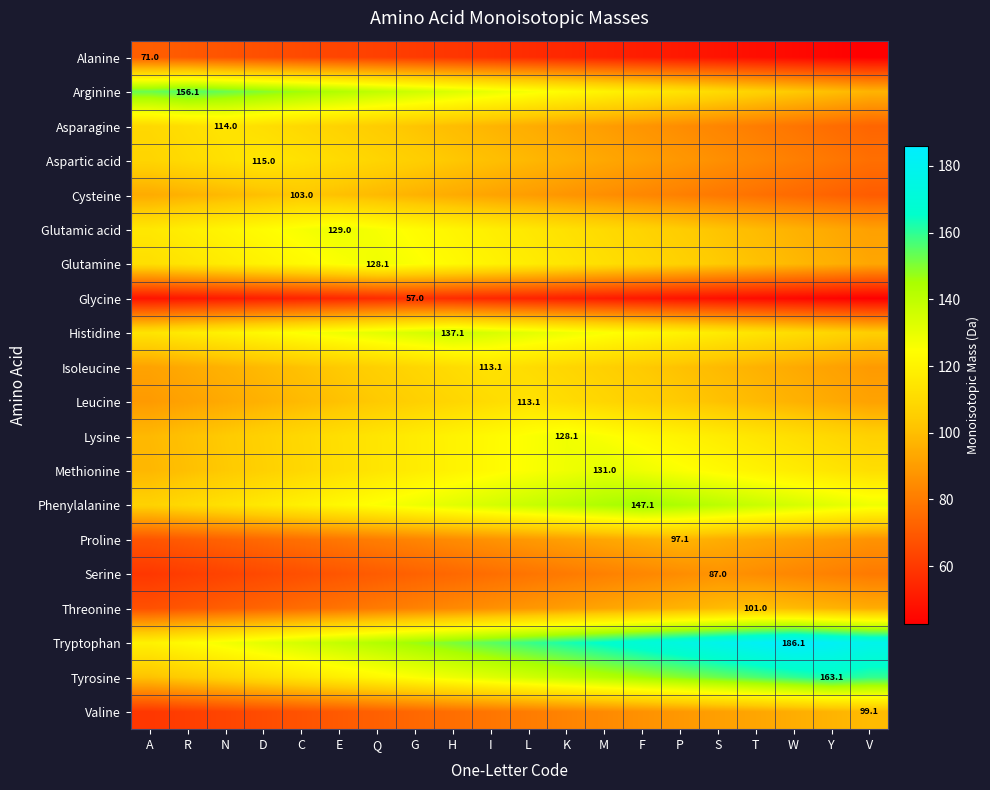

Which series has the largest range (max minus min)?

Tryptophan